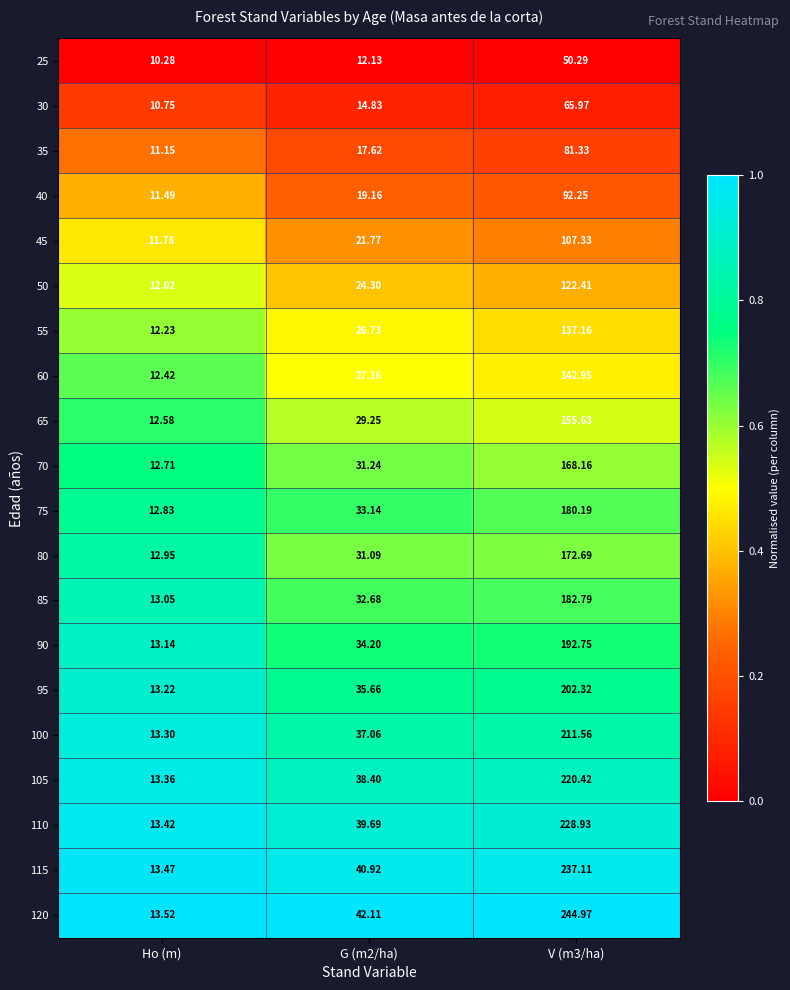

At which category does the chart reach its minimum across all series?

Ho (m)